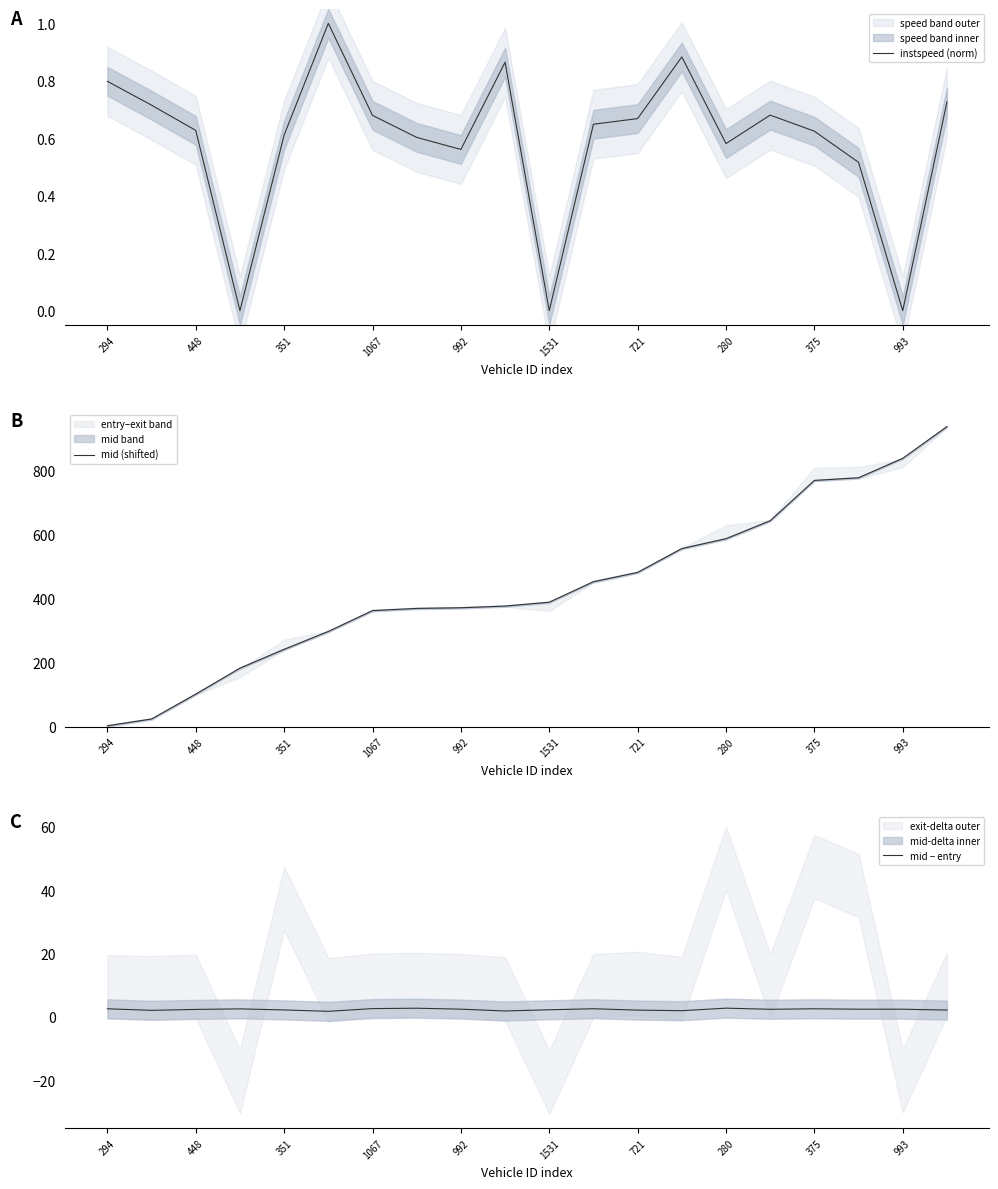

What is the highest value of the instspeed (norm) series?

1.0